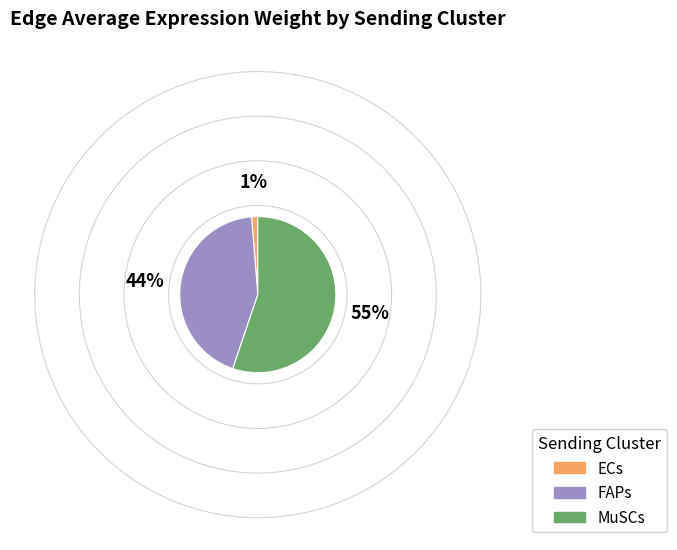

Between MuSCs and ECs, which is larger?

MuSCs